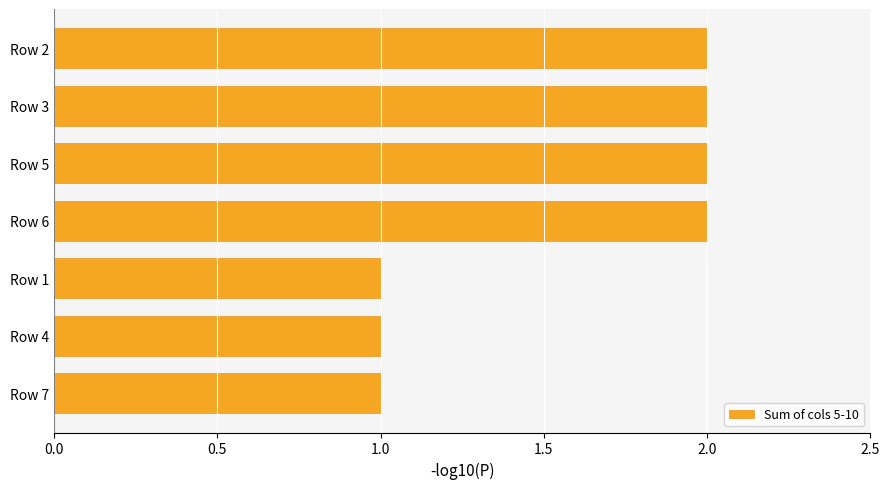

What is the sum of all values?

11